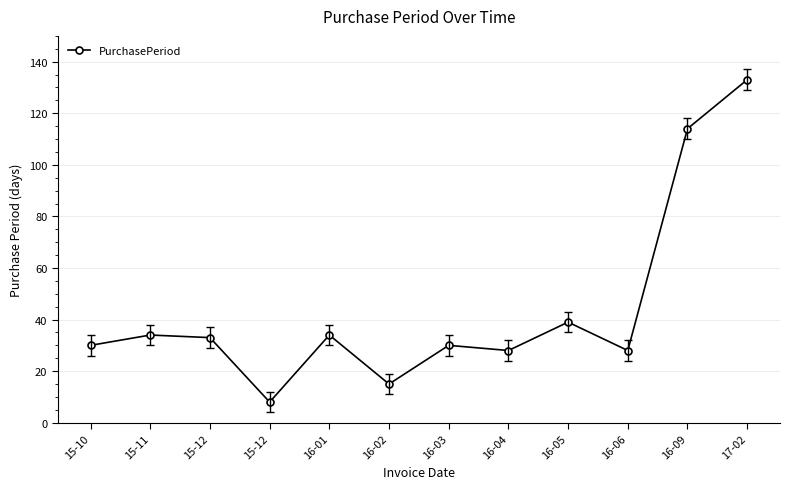

How many lines are shown in the chart?

1